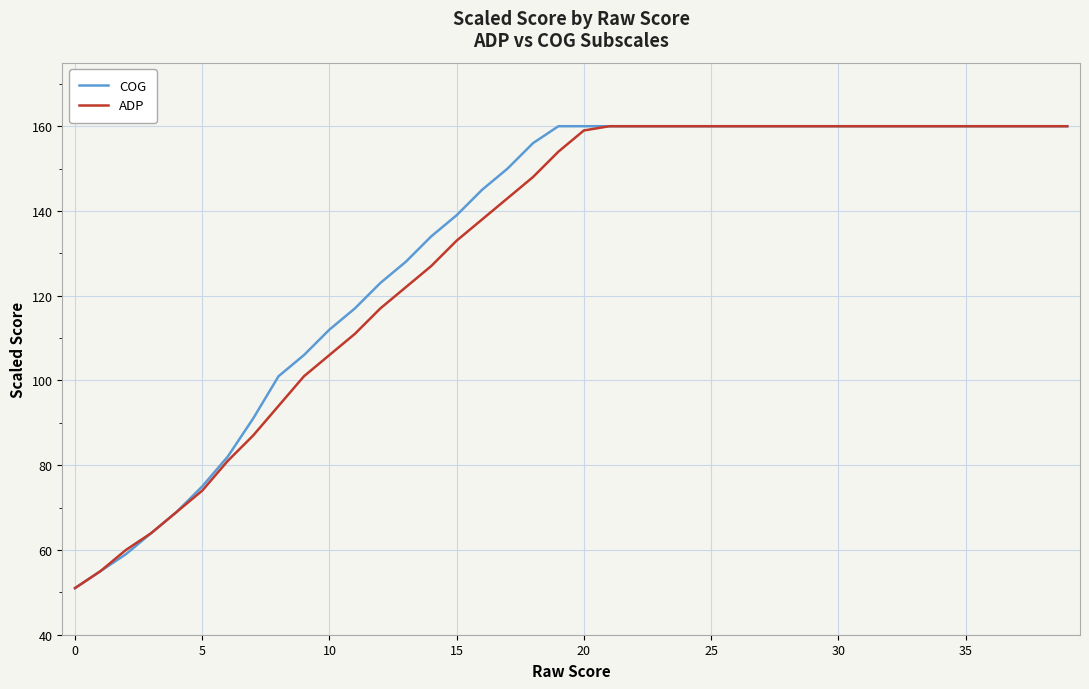

What is the maximum value for COG?

160